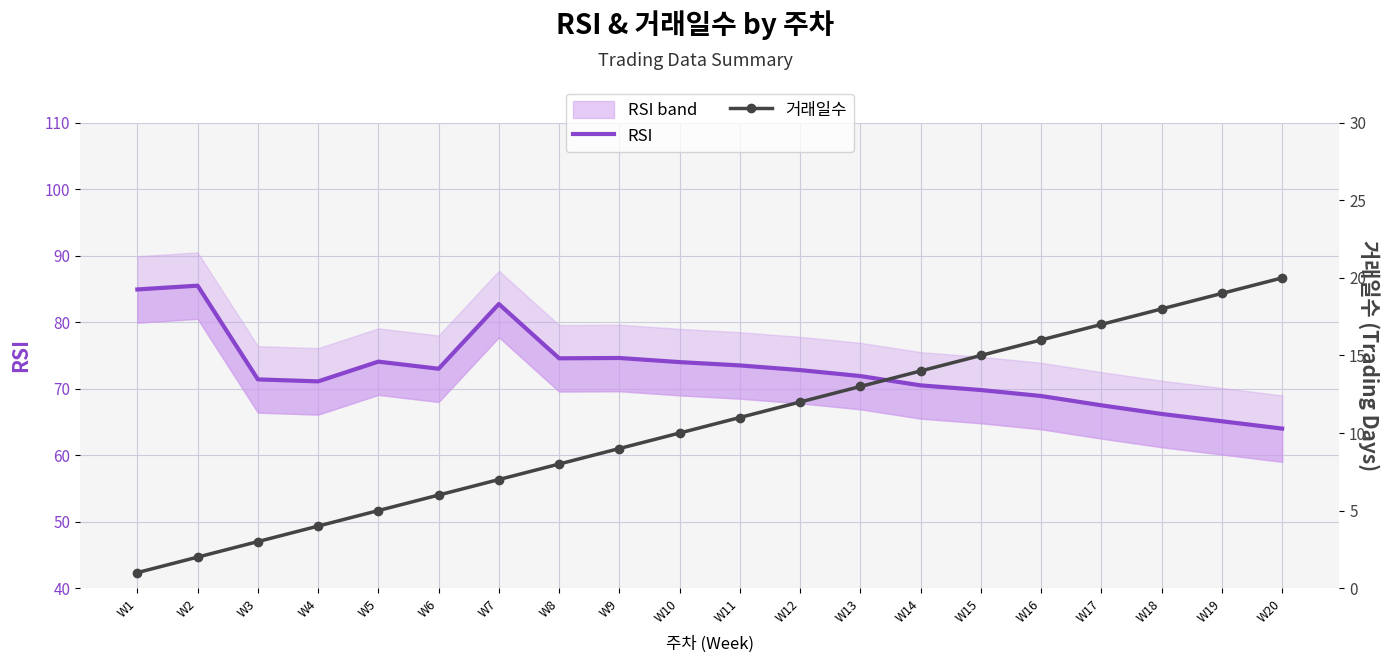

Count the number of categories in the chart.

20